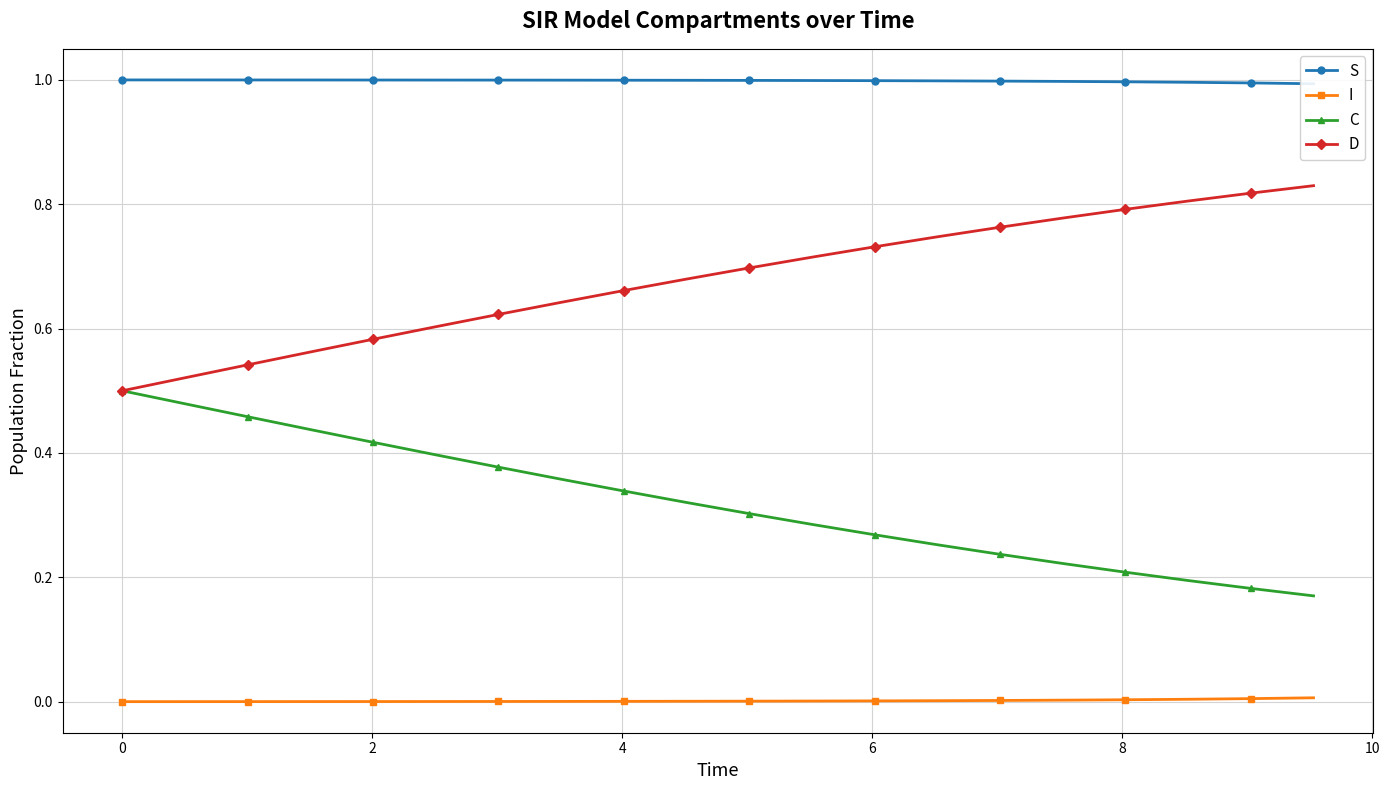

What is the highest value of the S series?

1.0